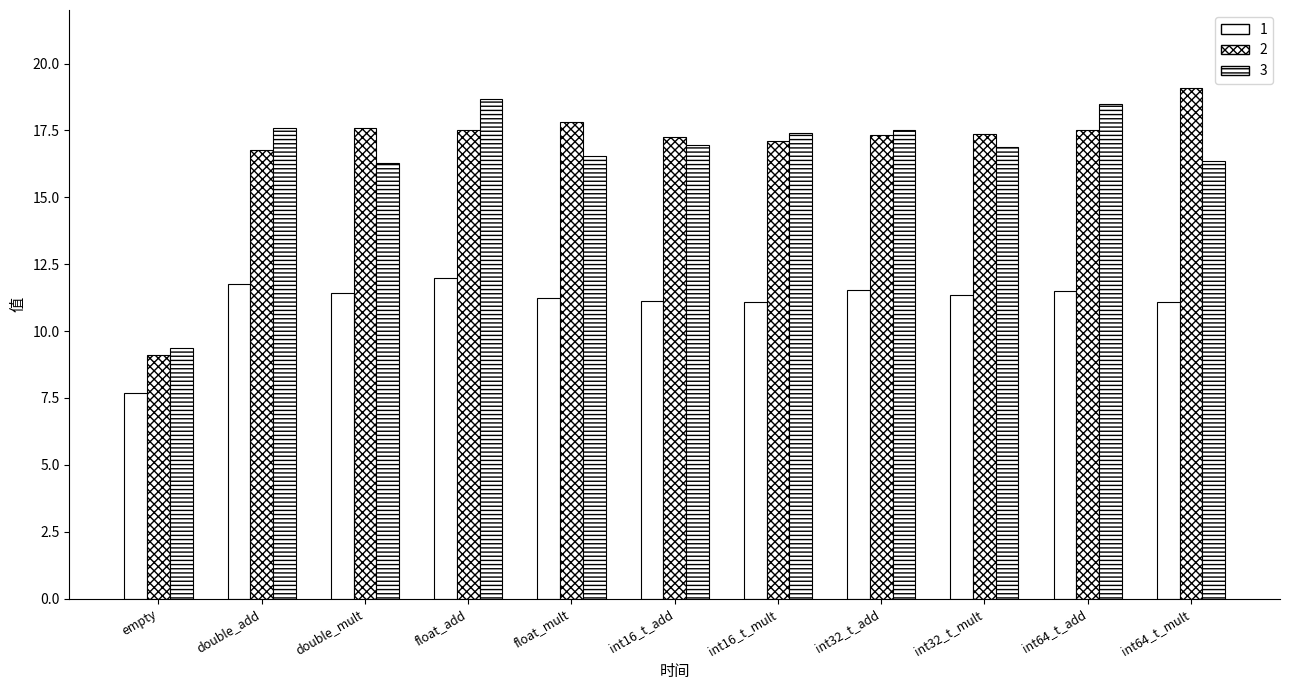

Count the number of data series in this chart.

3